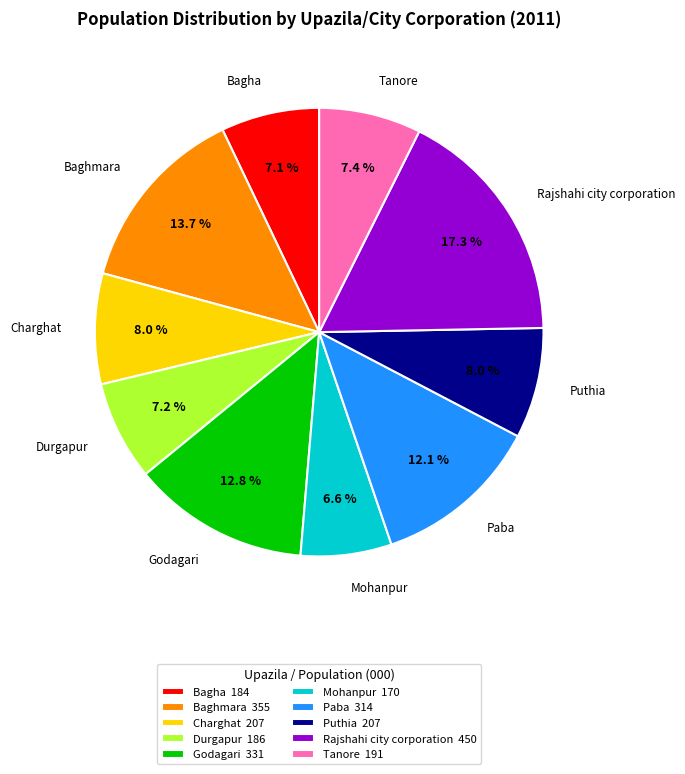

Does any single category account for the majority?

No